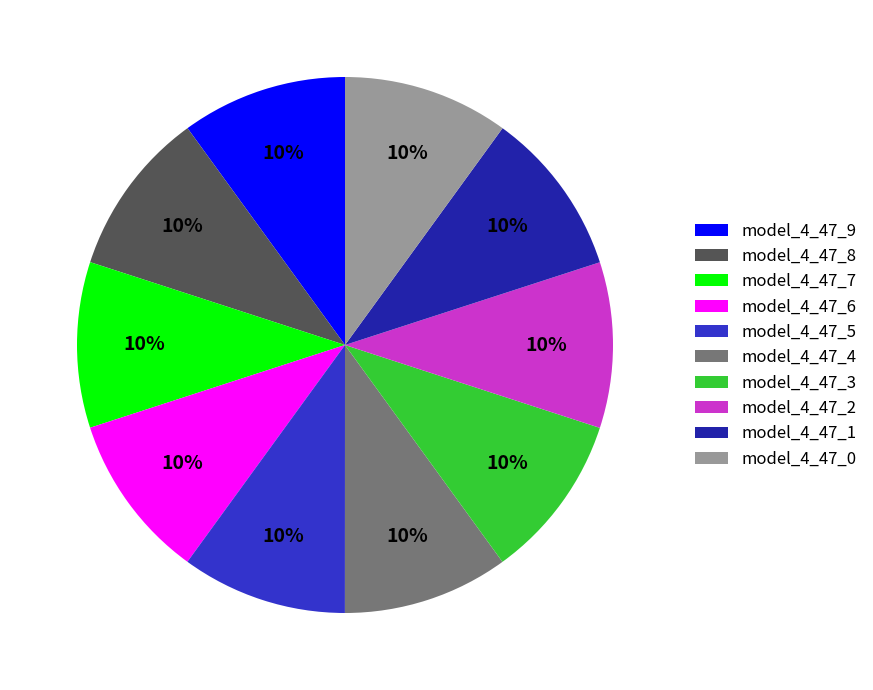

Do model_4_47_1 and model_4_47_3 together represent more than half of the pie?

No